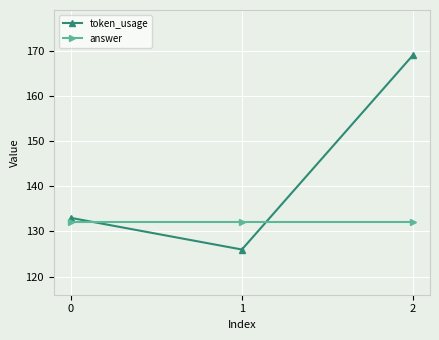

Is the value of token_usage at 0 greater than the value of answer at 1?

Yes